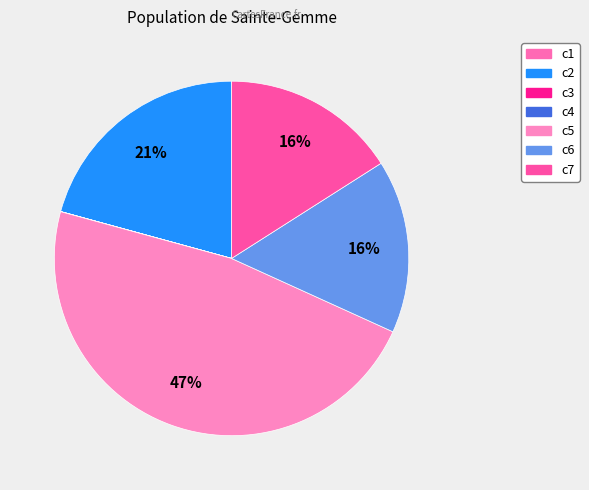

What is the total percentage of c1 and c7?

16.0%